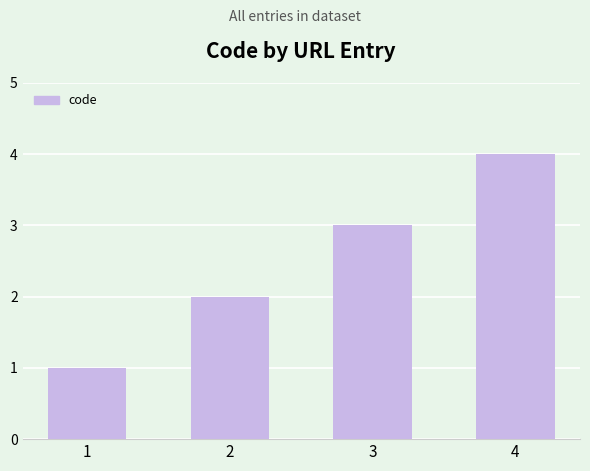

Does the chart contain any negative values?

No